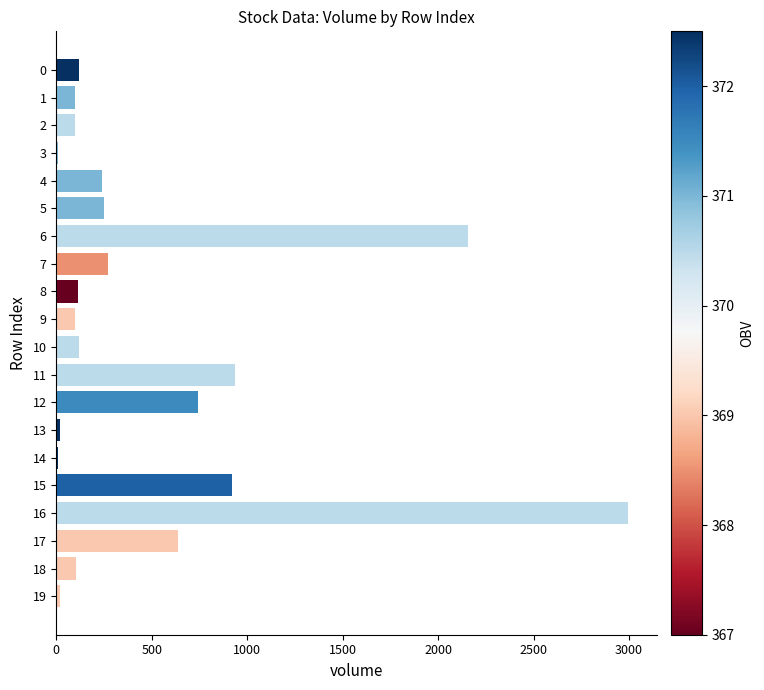

What is the sum of all values?

9953.7